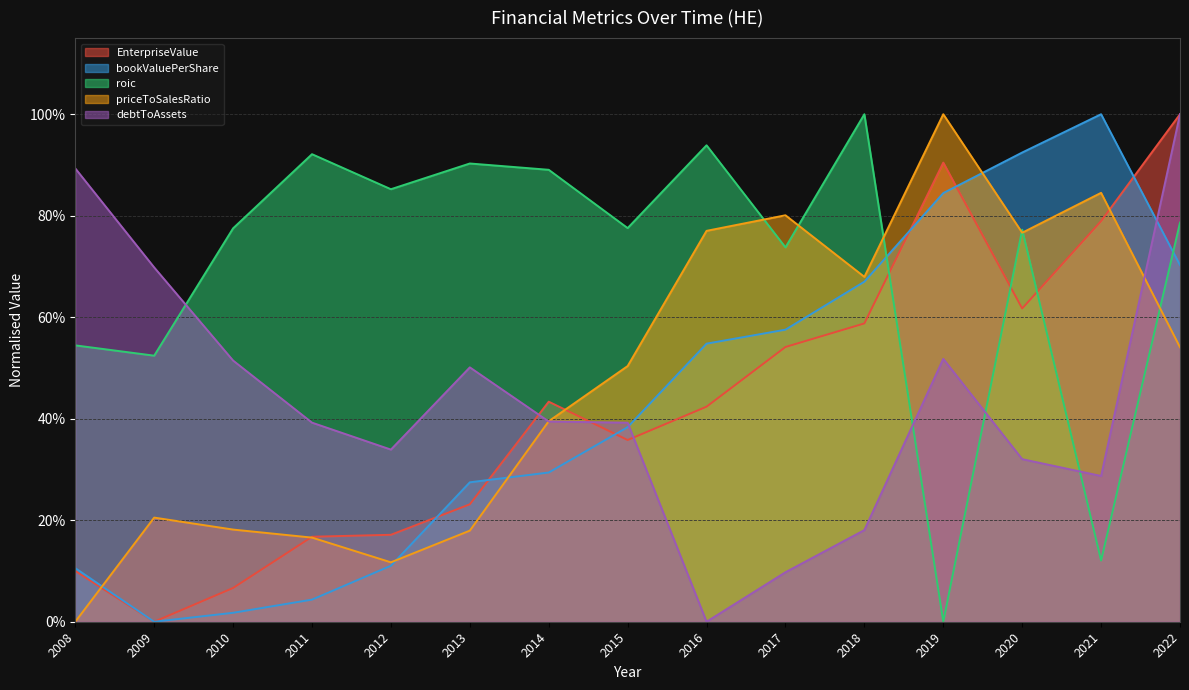

True or false: bookValuePerShare has more than 0 points higher than both neighbors.

True